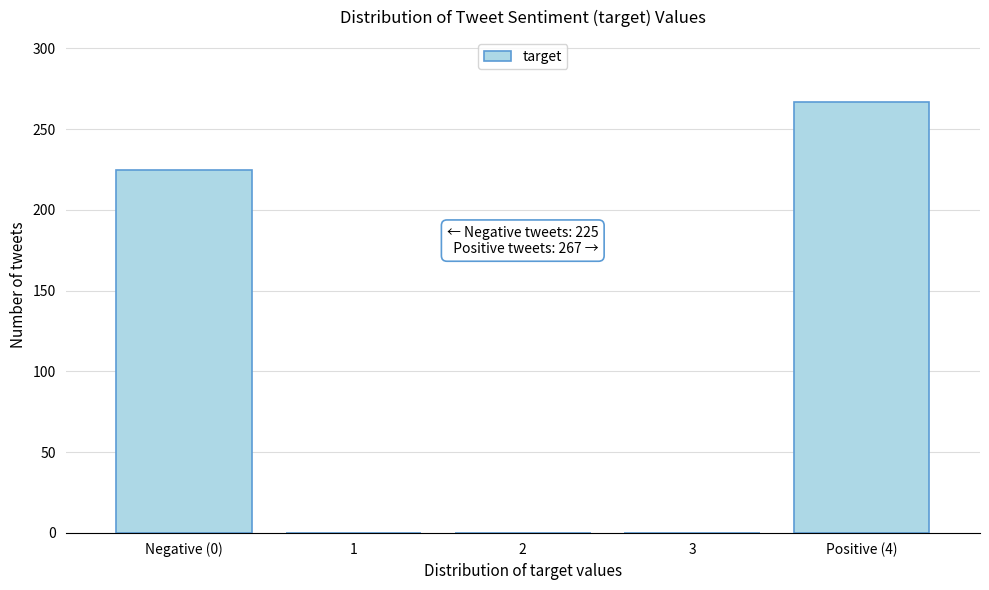

Reading left to right, extract all data points from this chart.

Negative (0)=225	1=0	2=0	3=0	Positive (4)=267